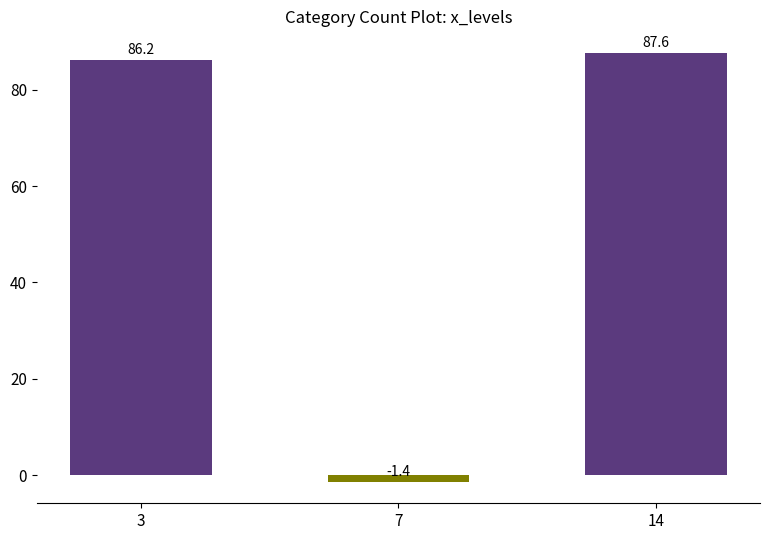

What is the change in value from 3 to 7?

-87.5